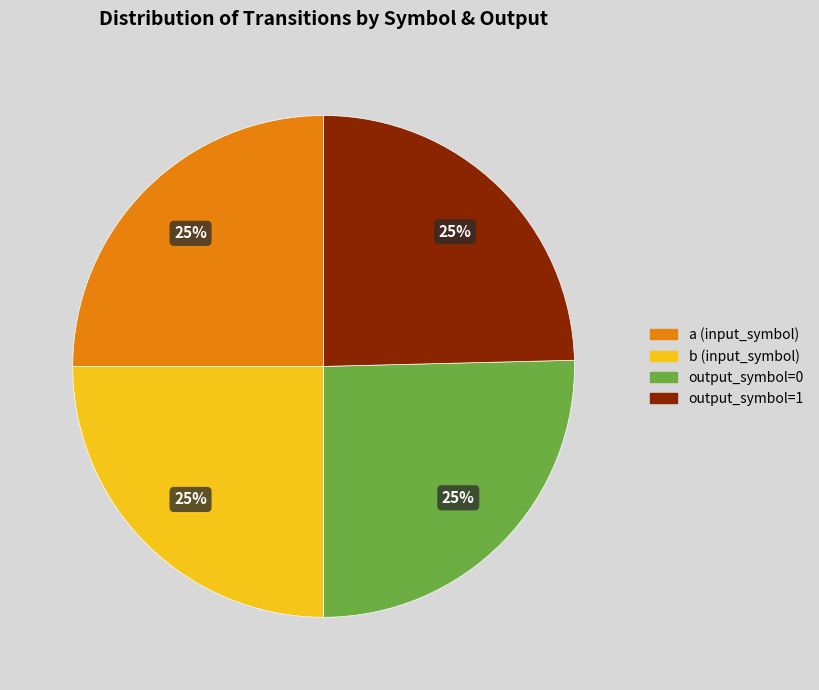

Does any single category account for the majority?

No